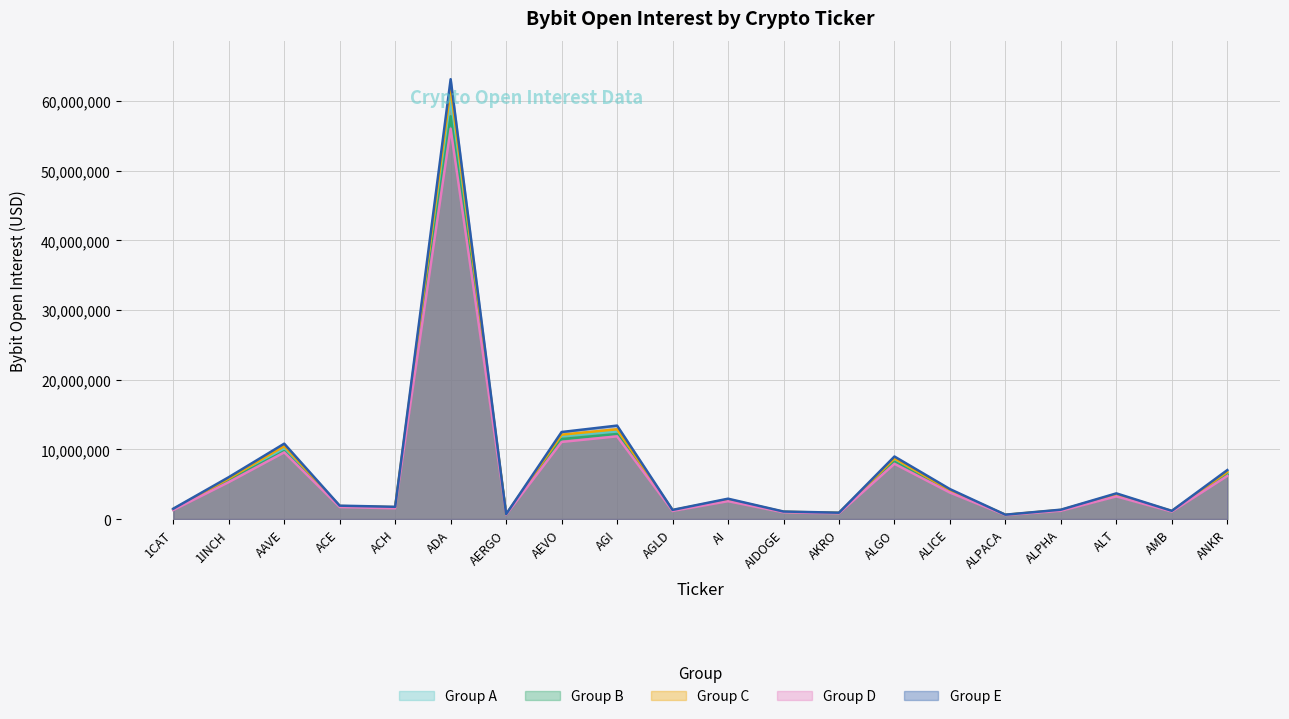

Where does the data first go above 2738449?

1INCH